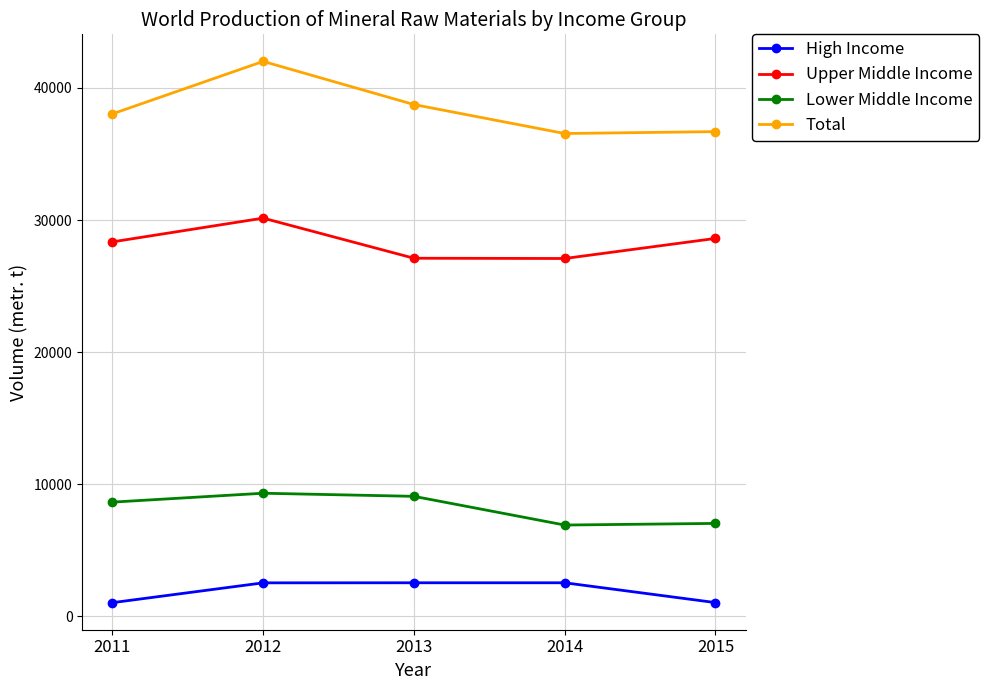

True or false: Upper Middle Income has more than 1 interior local peaks.

False